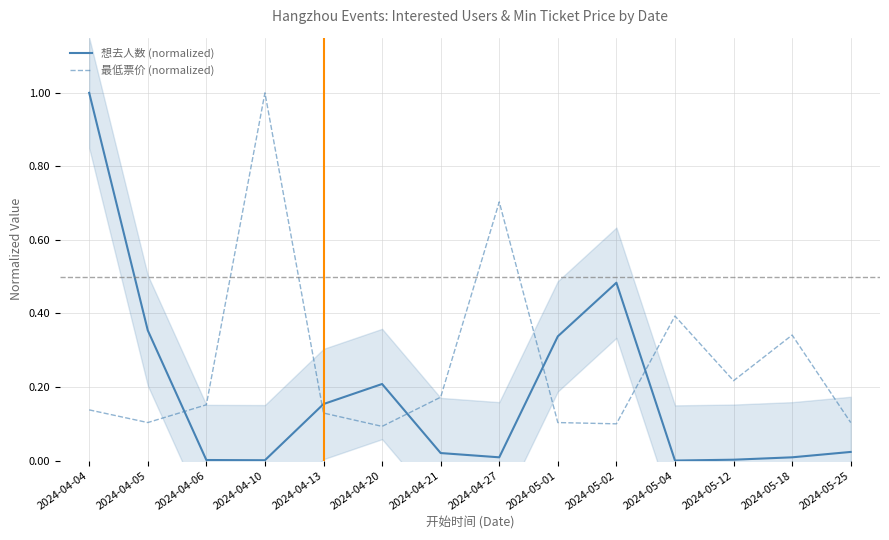

The 想去人数 (normalized) series shows 1.0 at 2024-04-04. True or false?

True